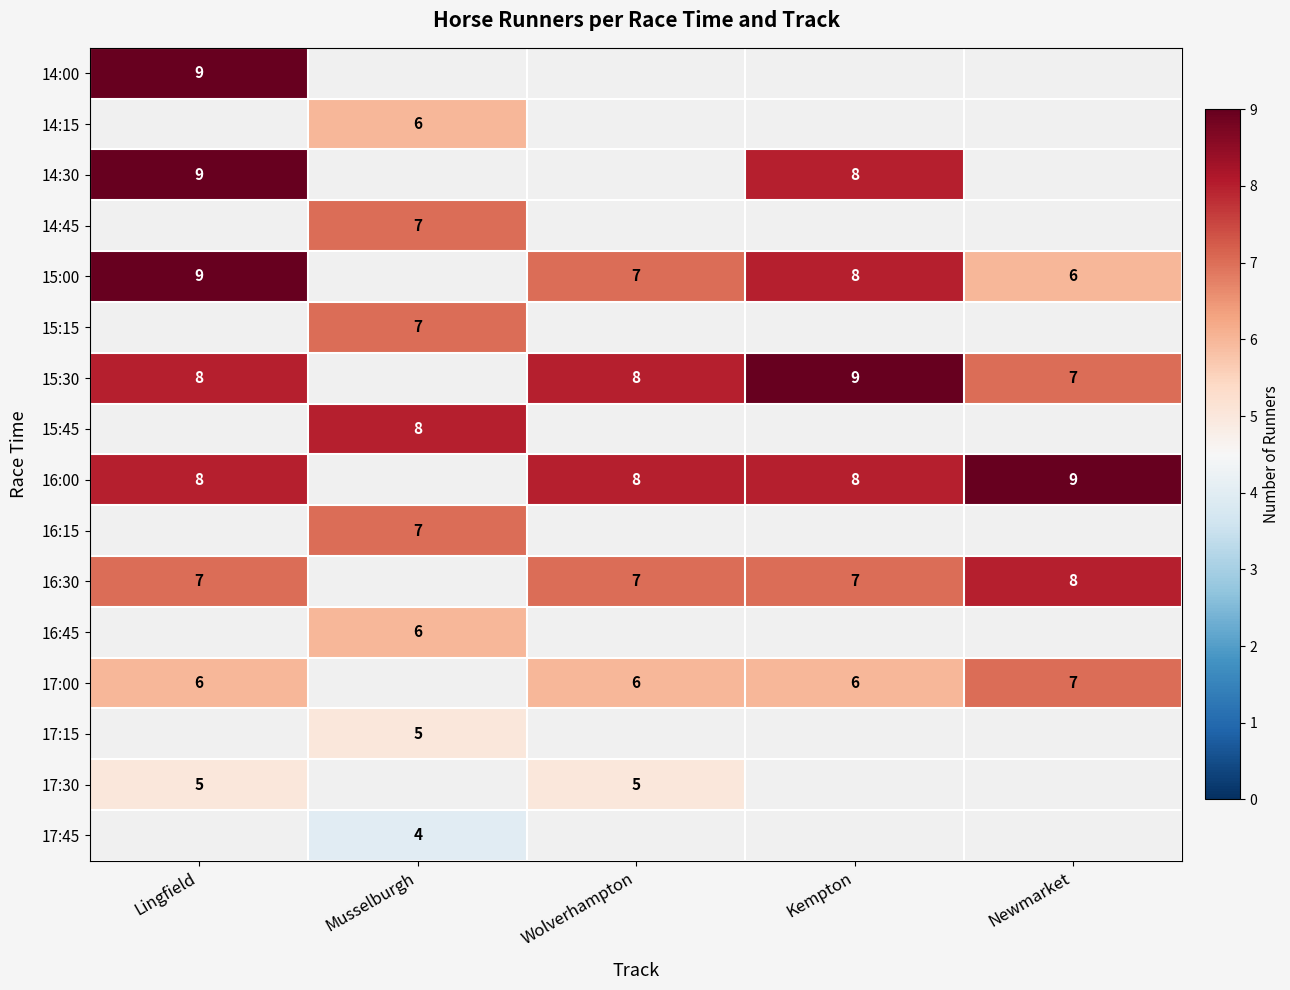

Is it true that 16:30 equals 13 at Newmarket?

False